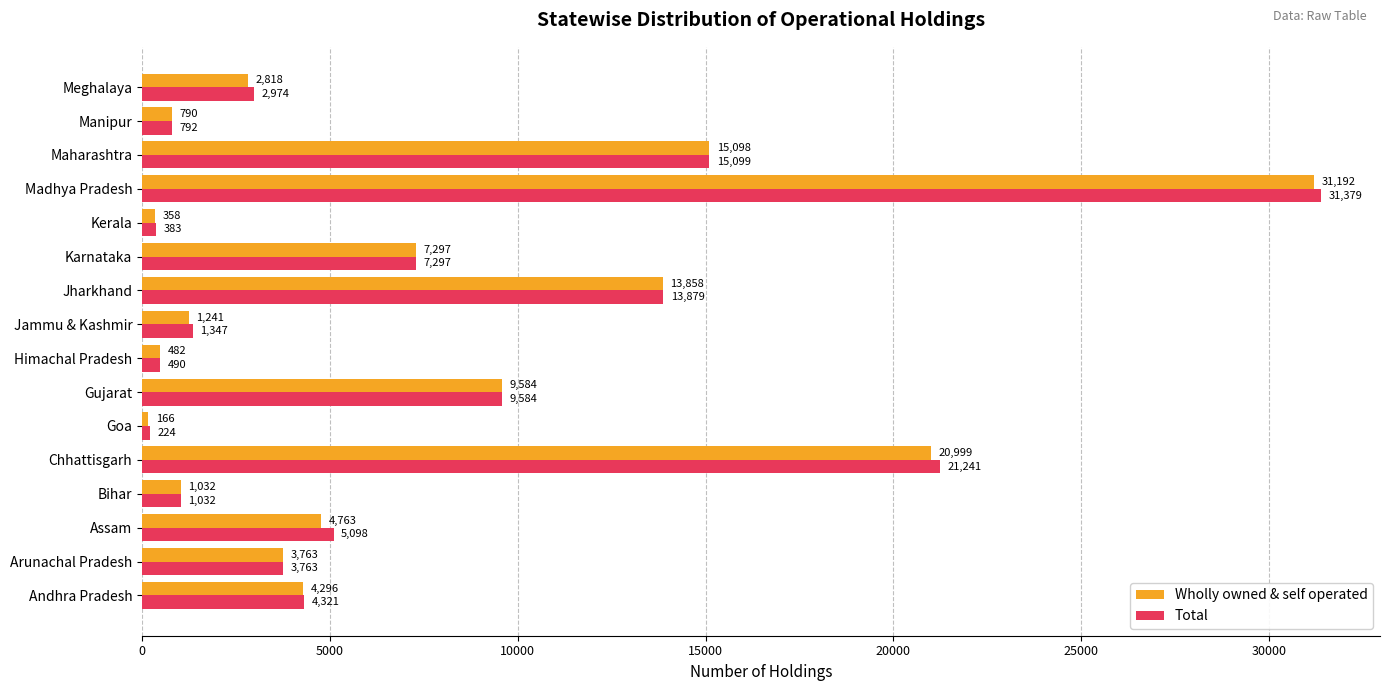

Between Jammu & Kashmir and Maharashtra, which series saw the biggest shift?

Wholly owned & self operated